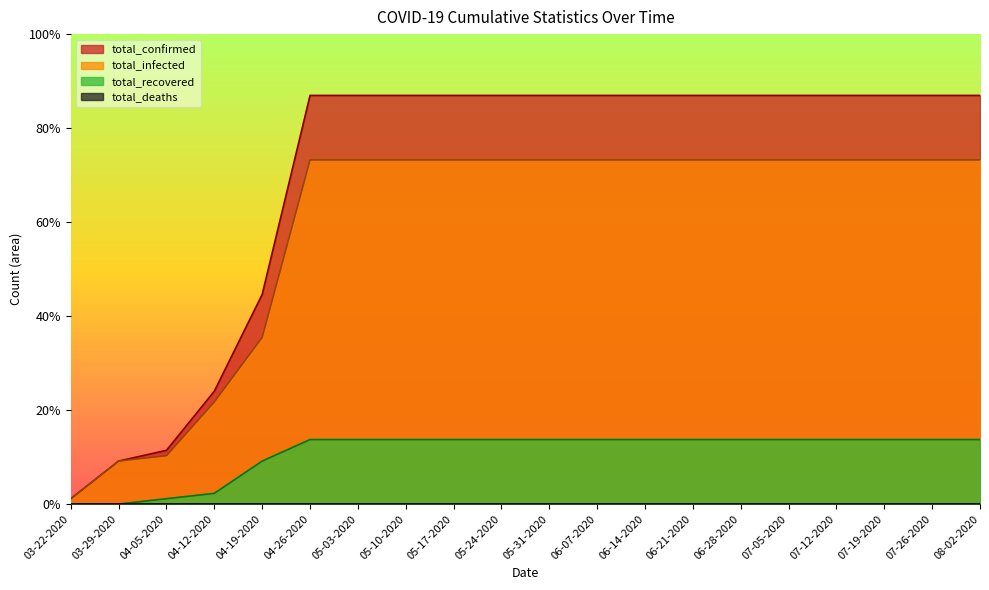

Is it true that total_infected equals 19 at 04-12-2020?

True